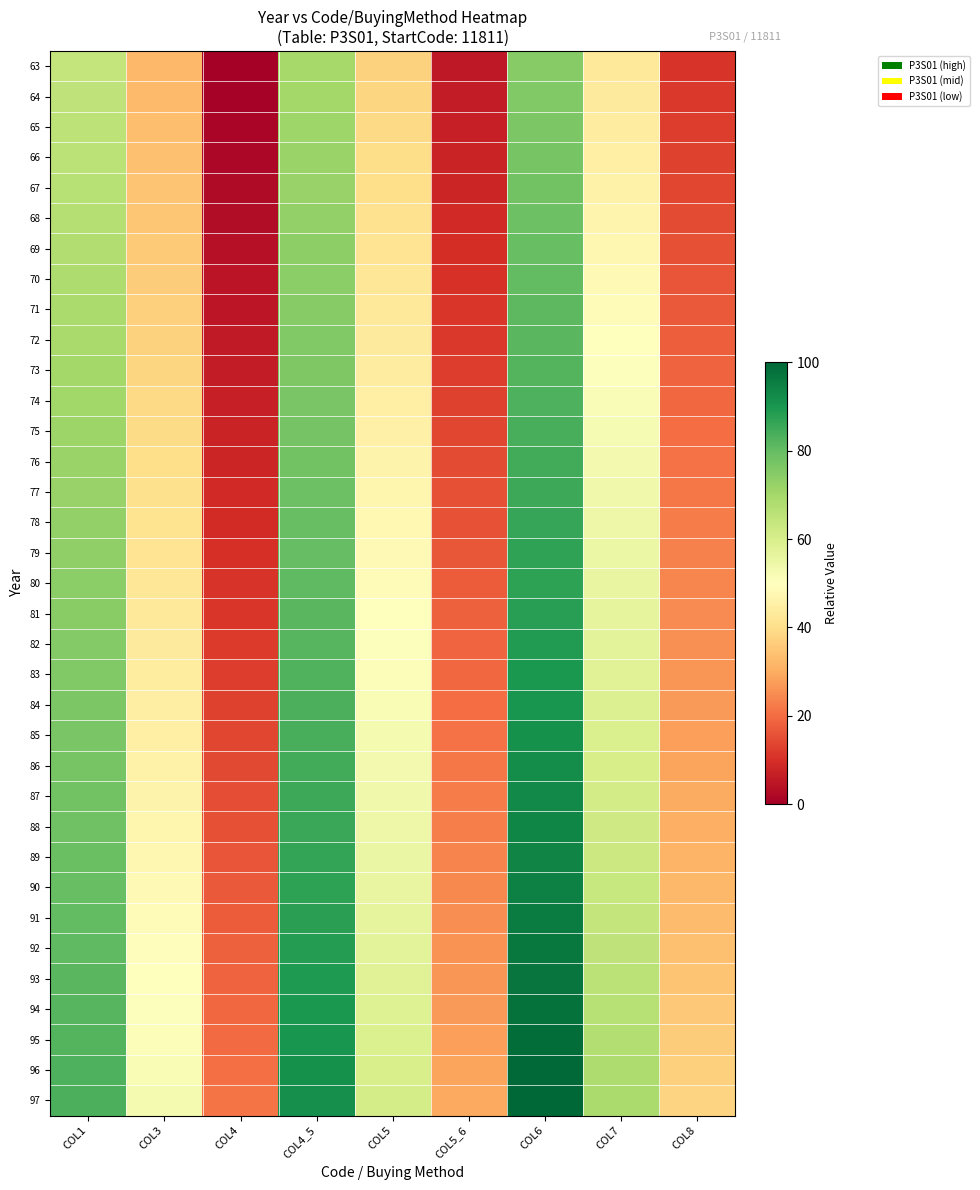

Which series changed the most between COL4 and COL6?

97